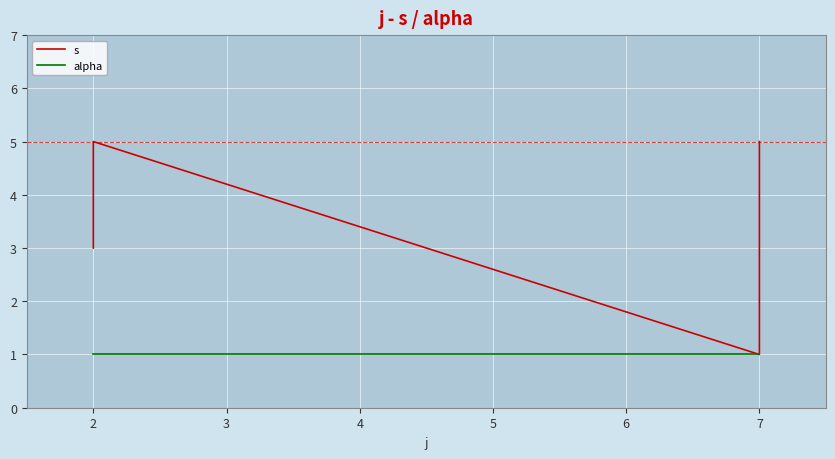

True or false: s has more than 1 interior local peaks.

False